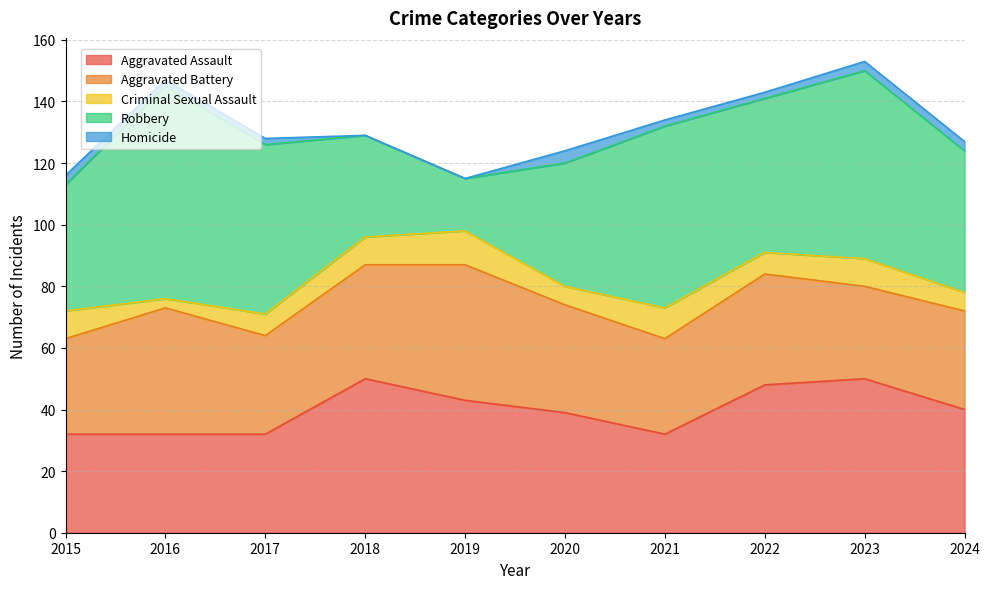

At how many categories does at least one series exceed 8?

10